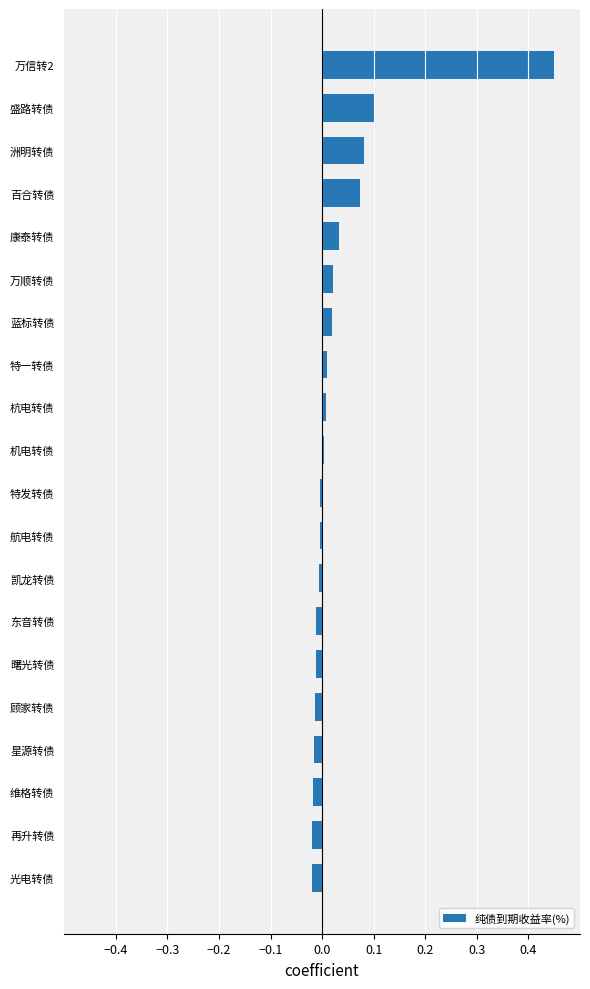

Which category has the highest value across all series?

万信转2